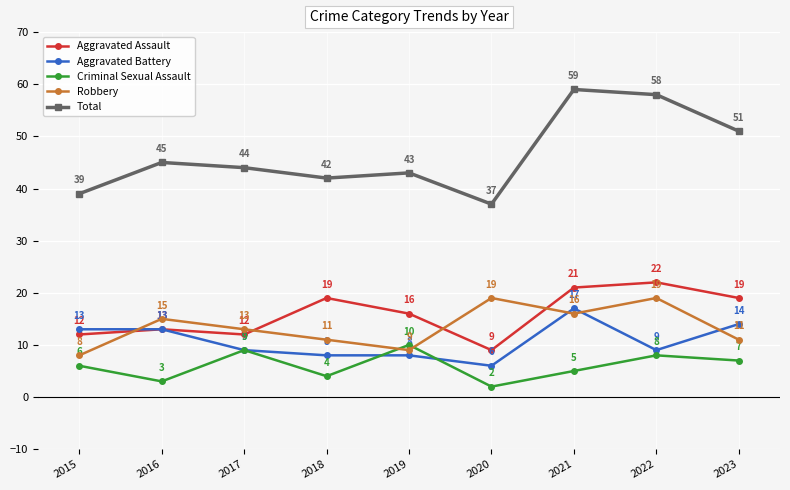

In Robbery, how many points are higher than both neighbors (excluding endpoints)?

3